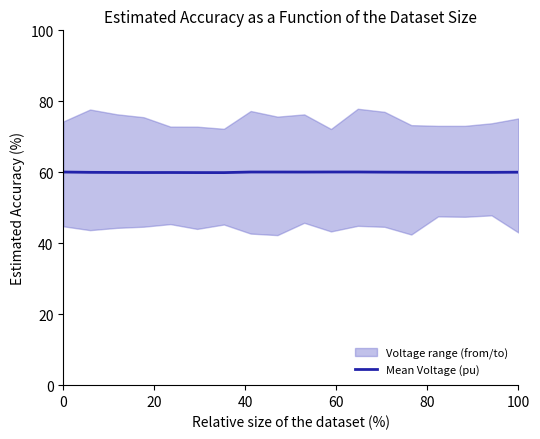

True or false: Mean Voltage (pu) has a value of 106.9 at 0.

False